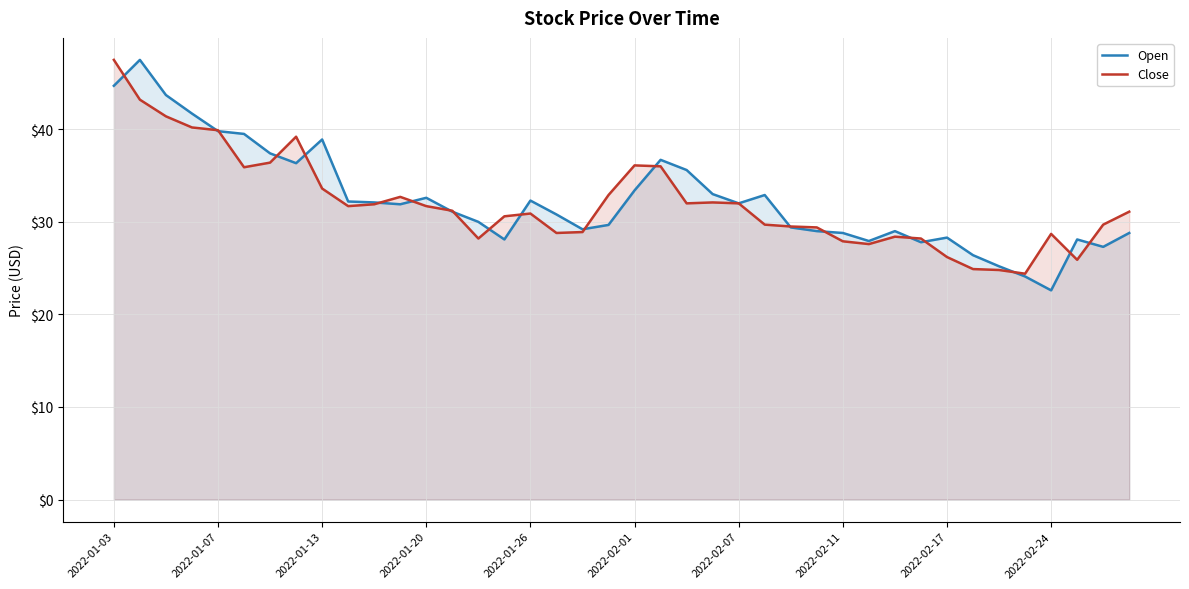

At which category is the sum across all series the highest?

2022-01-03